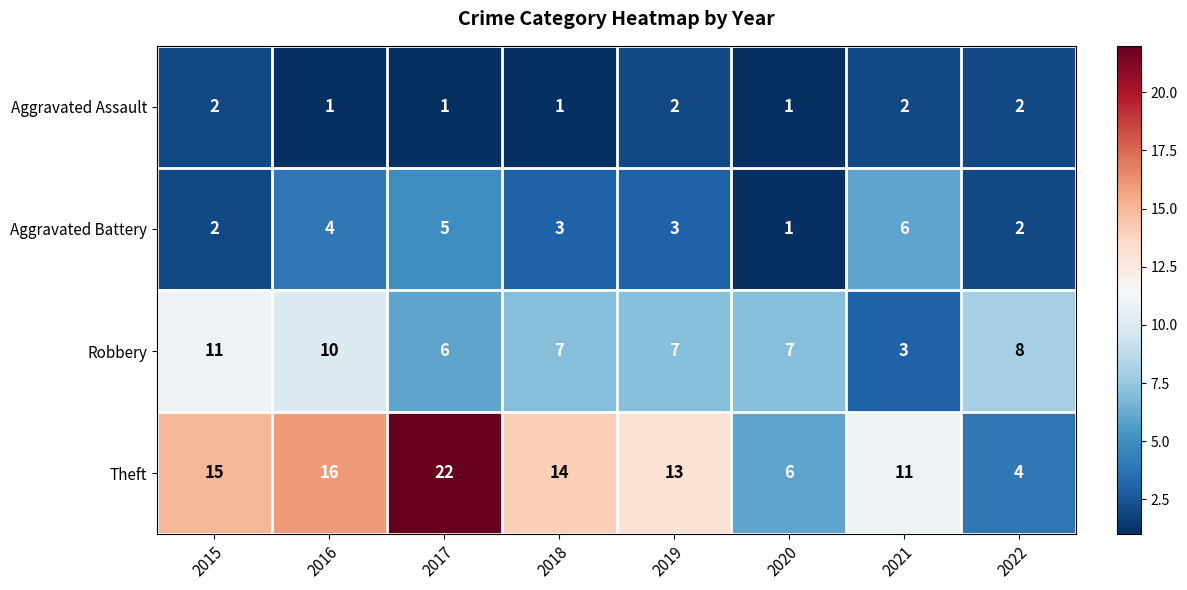

Between 2015 and 2019, which series saw the biggest shift?

Robbery